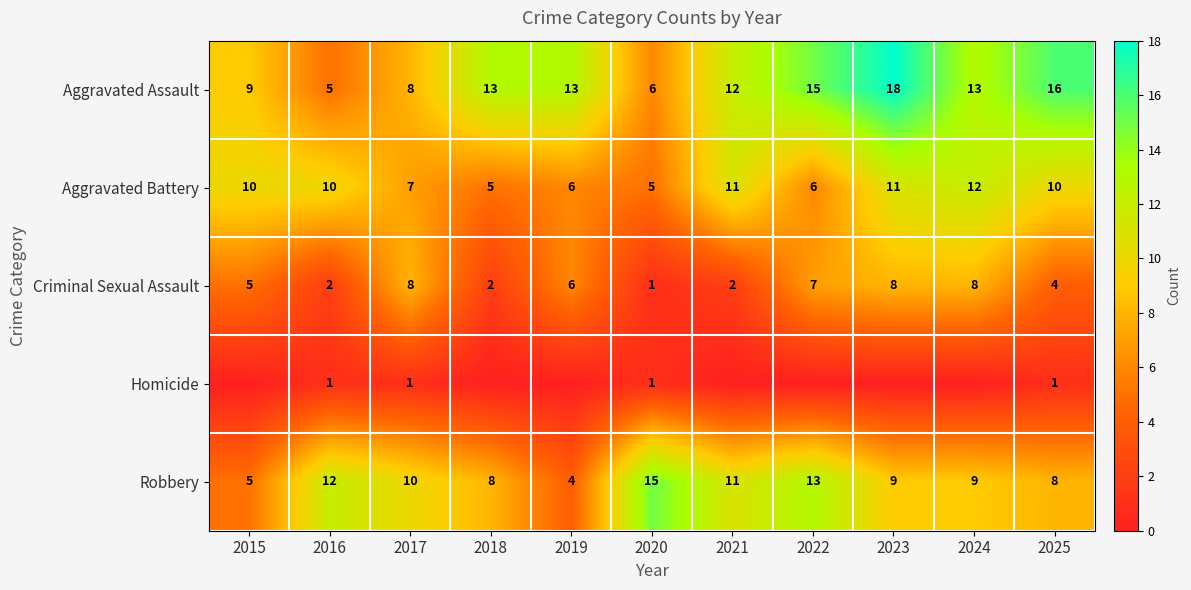

What value does the Criminal Sexual Assault series have at 2015?

5